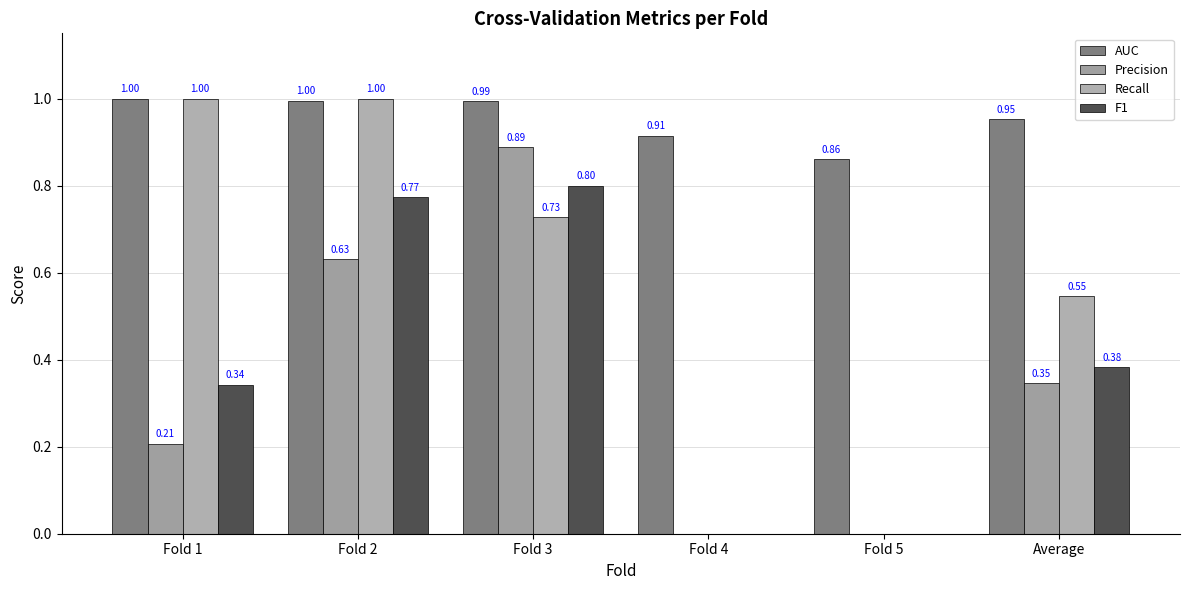

Does the chart contain stacked bars?

No